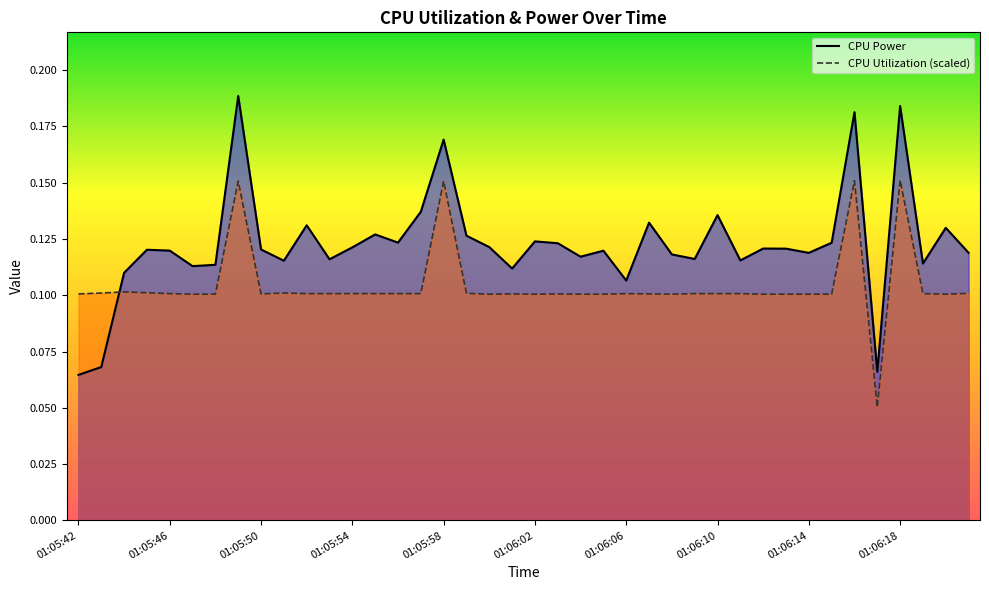

Reading left to right, extract all data points from this chart.

CPU Power: 0.1	0.1	0.1	0.1	0.1	0.1	0.1	0.2	0.1	0.1	0.1	0.1	0.1	0.1	0.1	0.1	0.2	0.1	0.1	0.1	0.1	0.1	0.1	0.1	0.1	0.1	0.1	0.1	0.1	0.1	0.1	0.1	0.1	0.1	0.2	0.1	0.2	0.1	0.1	0.1
CPU Utilization: 0.1	0.1	0.1	0.1	0.1	0.1	0.1	0.2	0.1	0.1	0.1	0.1	0.1	0.1	0.1	0.1	0.2	0.1	0.1	0.1	0.1	0.1	0.1	0.1	0.1	0.1	0.1	0.1	0.1	0.1	0.1	0.1	0.1	0.1	0.2	0.1	0.2	0.1	0.1	0.1